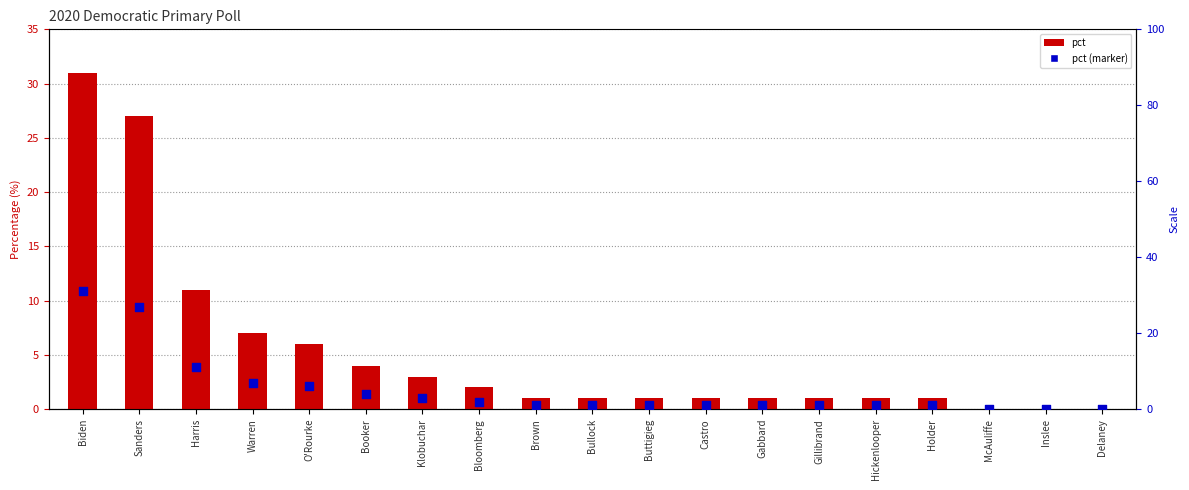

Which series reaches the maximum Y coordinate?

pct